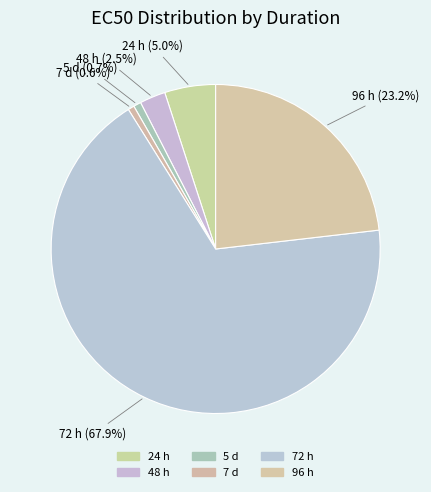

How many slices are in this pie chart?

6